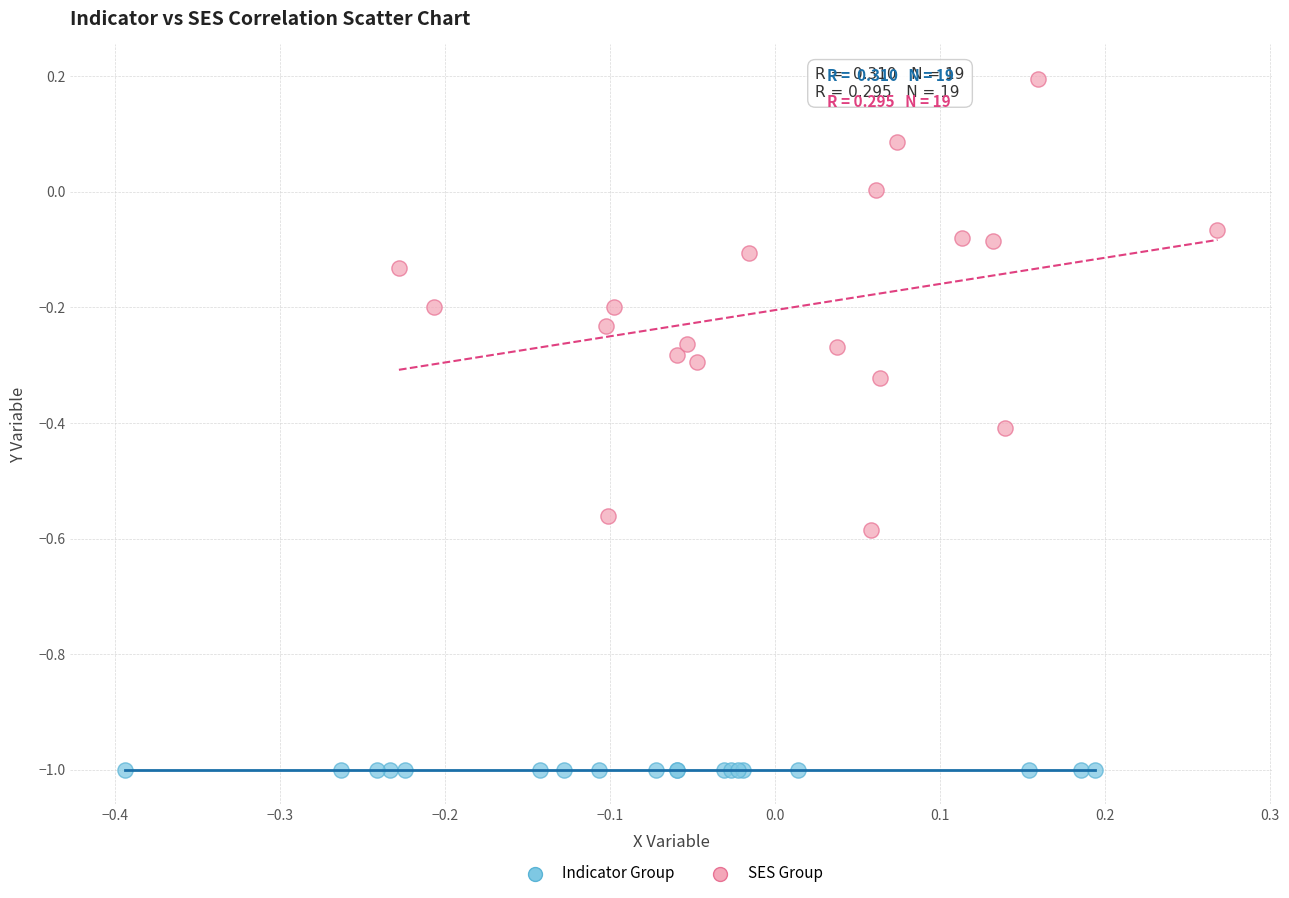

Which series has the largest Y range (max minus min)?

SES Group